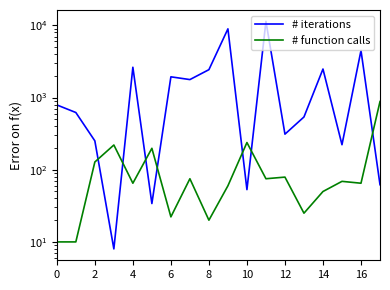

Which series ends up on top after the final intersection of 想去人数 (# iterations) and 最低票价 (# function calls)?

最低票价 (# function calls)